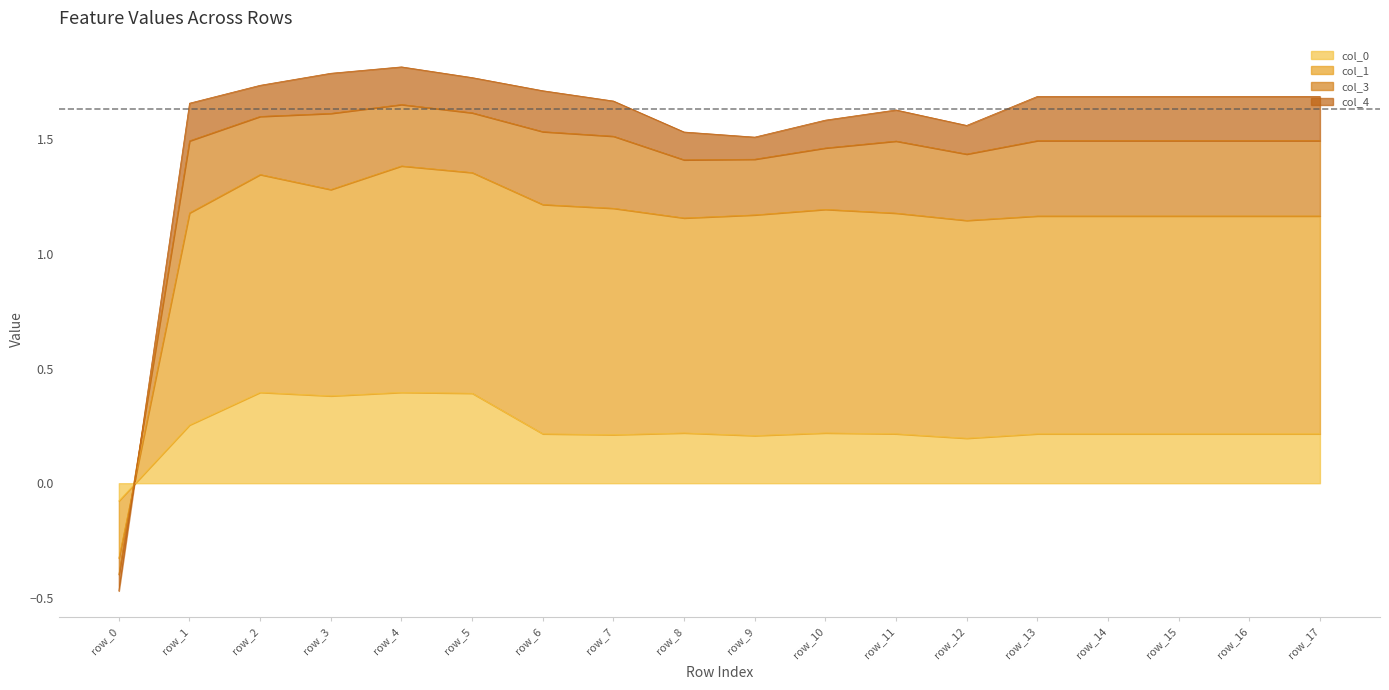

What is the sum of the col_0 values at row_15 and row_7?

0.4